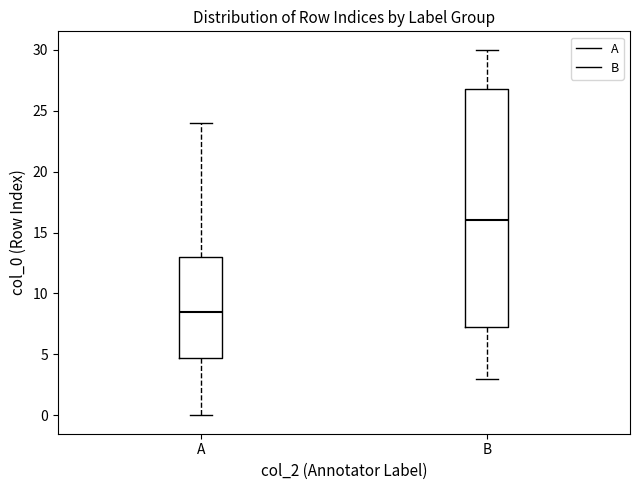

Reading left to right, read every box against the y-axis: the position of its median line, the range the box covers, and the ends of its whiskers. The values are not printed on the chart, so give them approximately, as read against the axis.

A: median 8.5, box 5.0 to 13.0, whiskers 0.0 to 24.0
B: median 16.0, box 7.5 to 27.0, whiskers 3.0 to 30.0